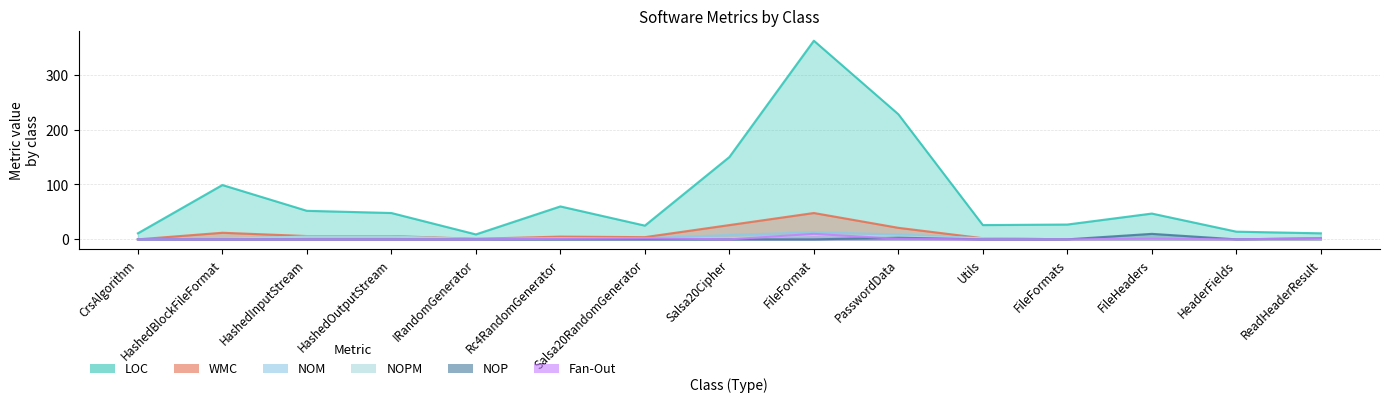

Which series has the largest range (max minus min)?

LOC